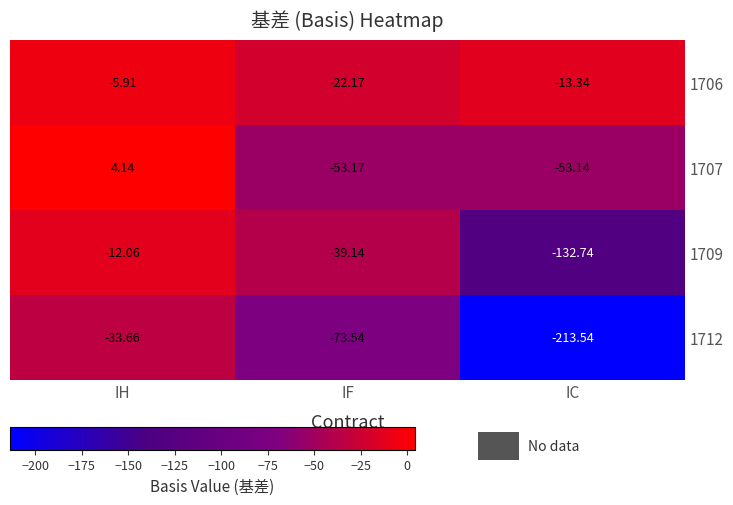

How many negative values does the 1707 series have?

2